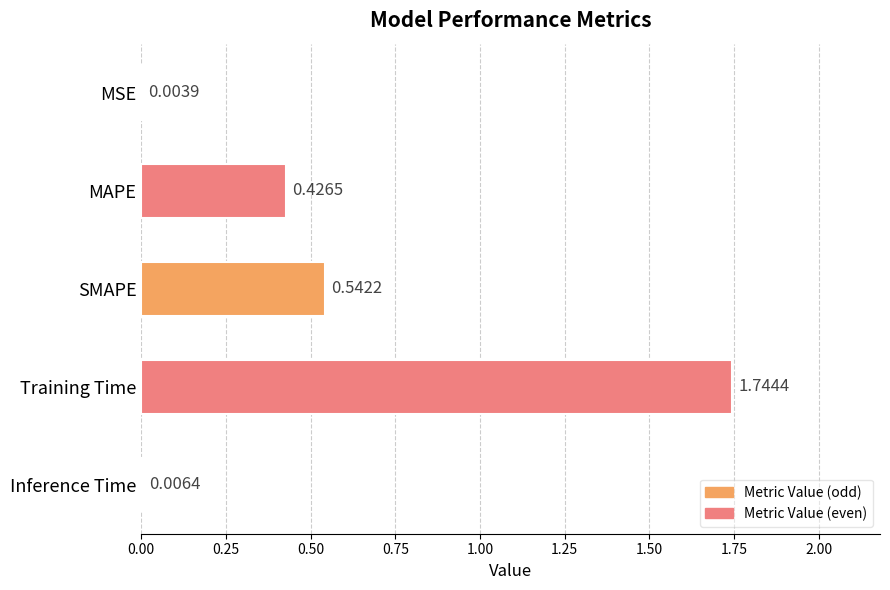

What is the change in value from SMAPE to Inference Time?

-0.5